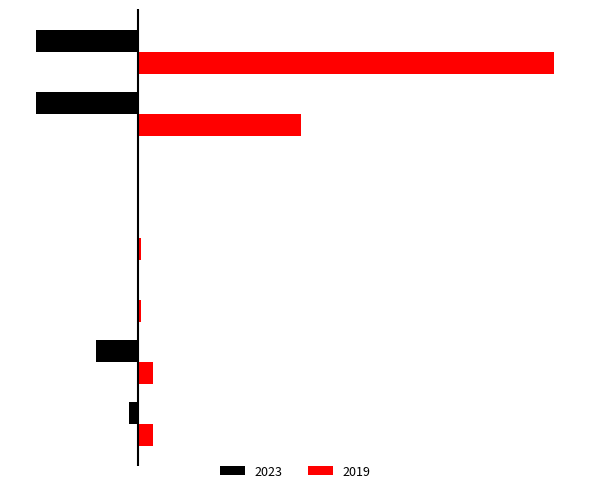

What is the label of the 4th bar from the right?

Criminal Sexual Assault